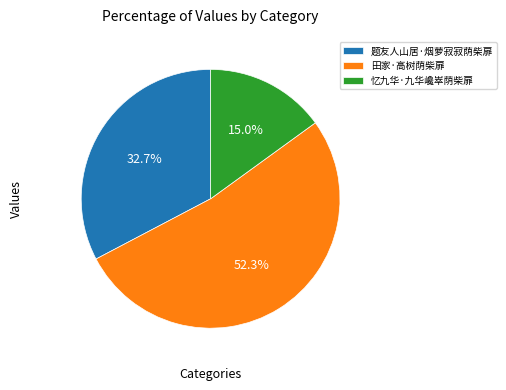

What is the smallest slice in the pie chart?

忆九华·九华巉崒荫柴扉